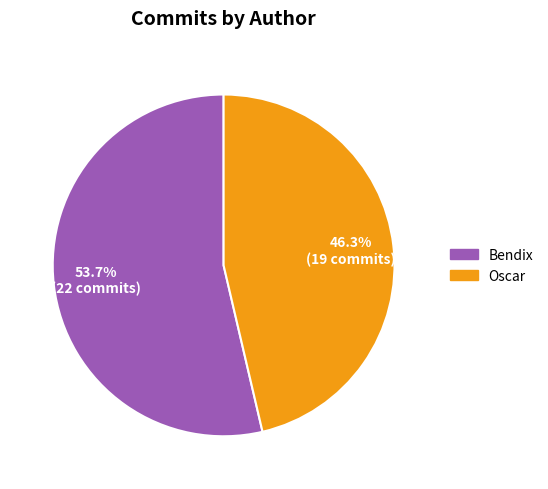

What percentage is the Oscar slice, to the nearest percent?

46%